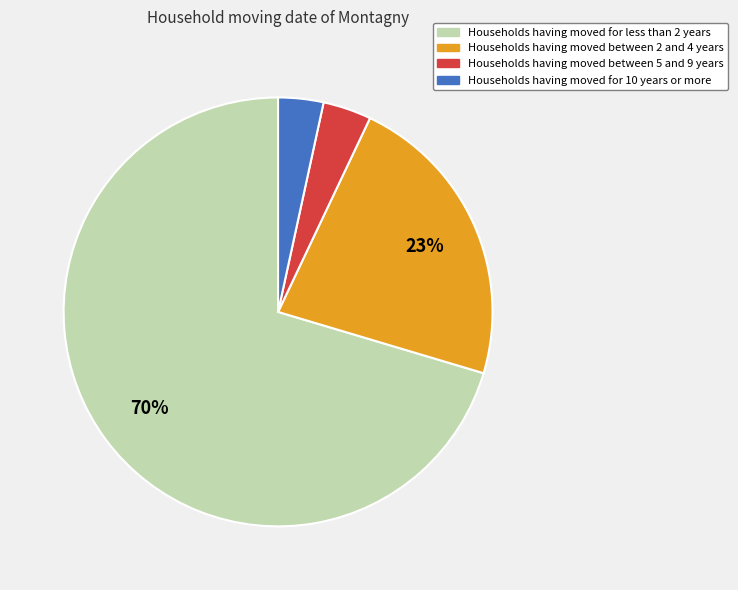

What is the majority slice?

Households having moved for less than 2 years